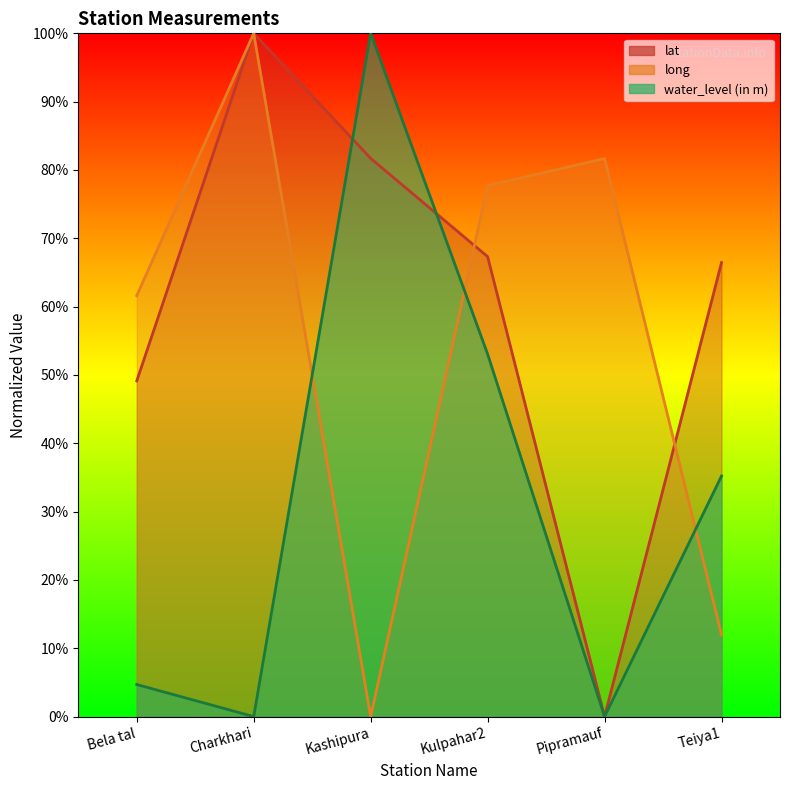

At how many categories does at least one series exceed 64?

5